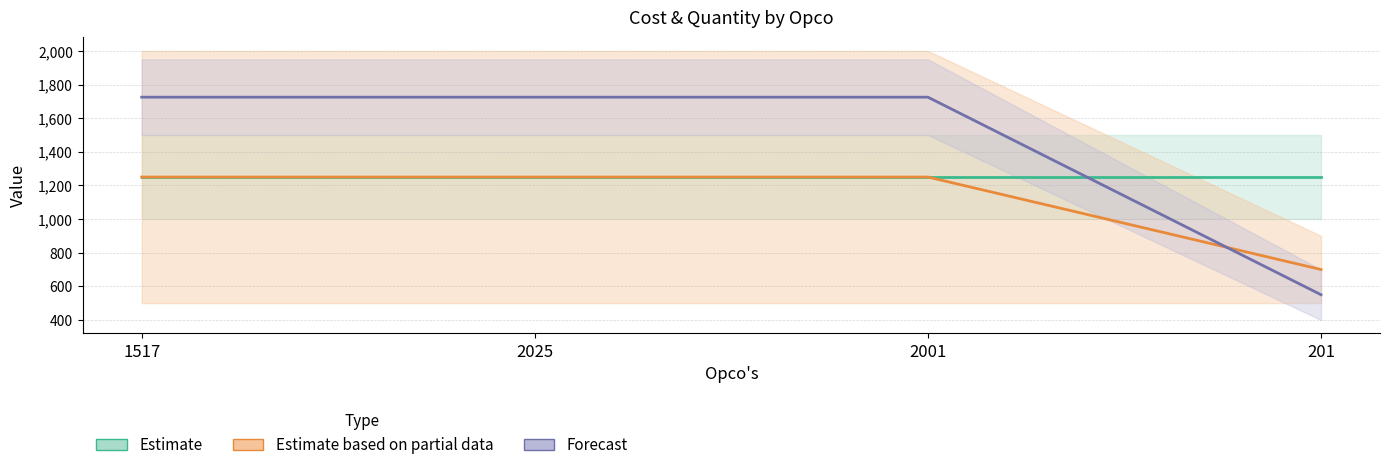

List the series in order of their overall mean, highest first.

Forecast, Estimate, Estimate based on partial data